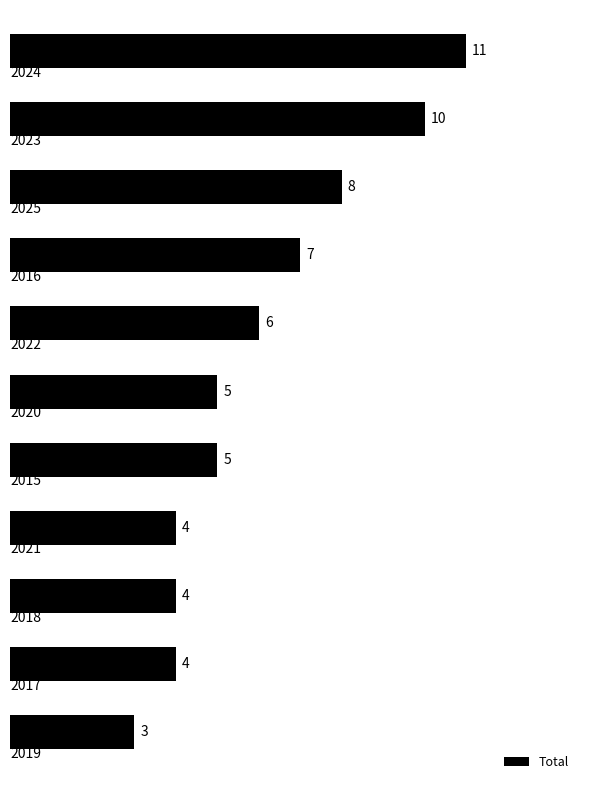

How many values are between 4 and 8?

8